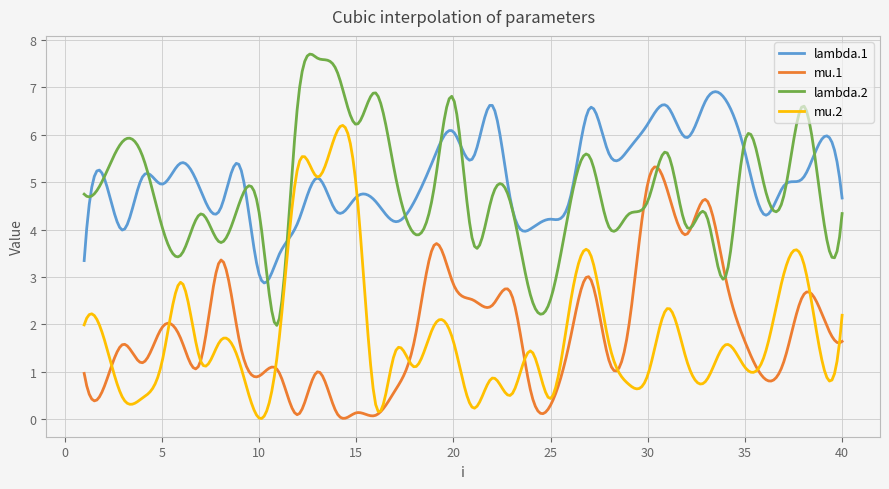

What are all the series names shown in the legend?

lambda.1, mu.1, lambda.2, mu.2